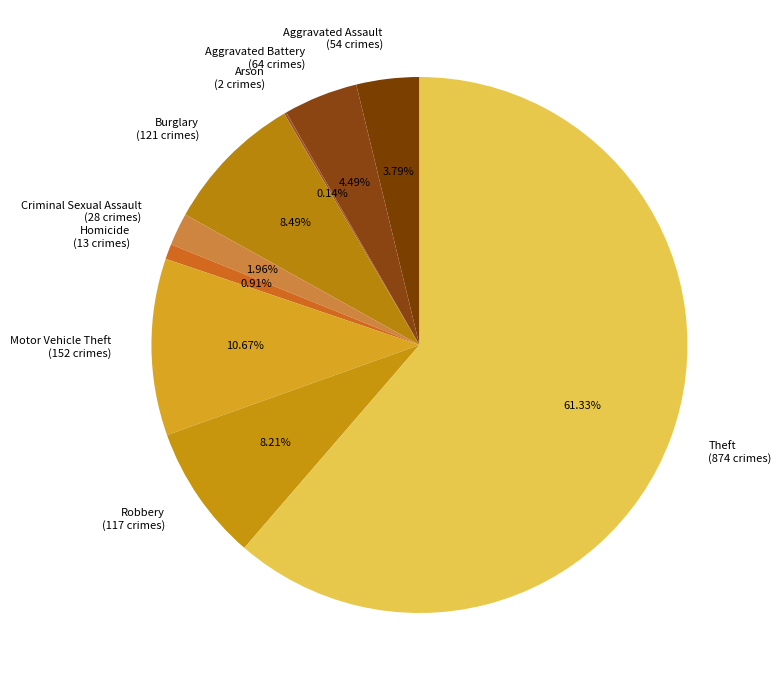

Which slice represents more than half of the pie?

Theft